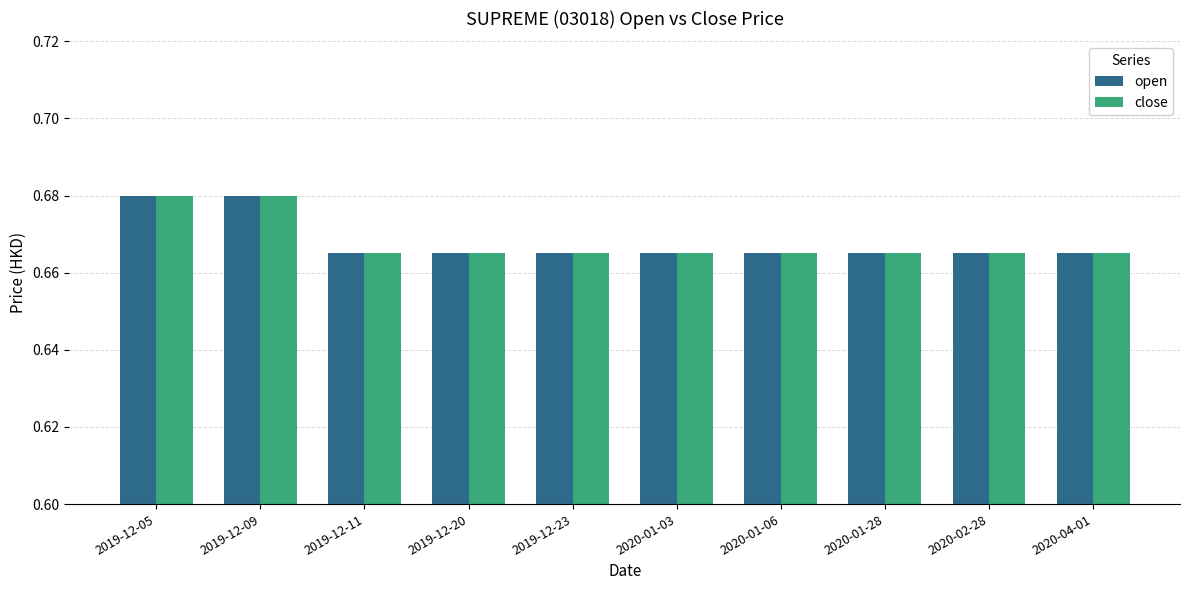

What is the sum of the close values at 2020-01-06 and 2019-12-20?

1.3